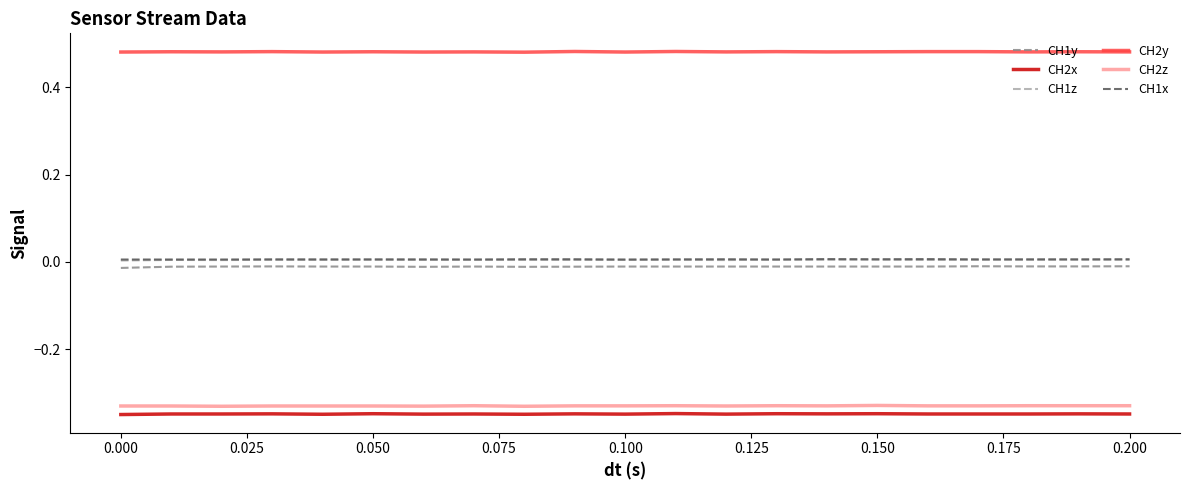

True or false: CH2z and CH1y intersect in this chart.

False